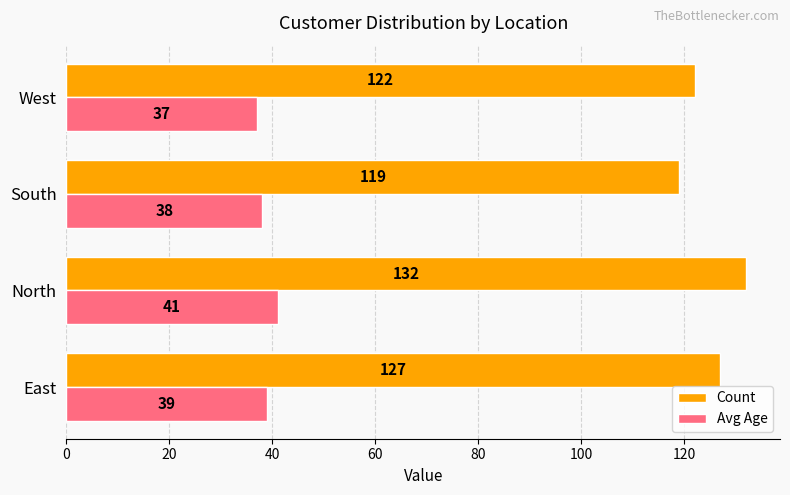

What is the difference between the highest and lowest values at West?

85